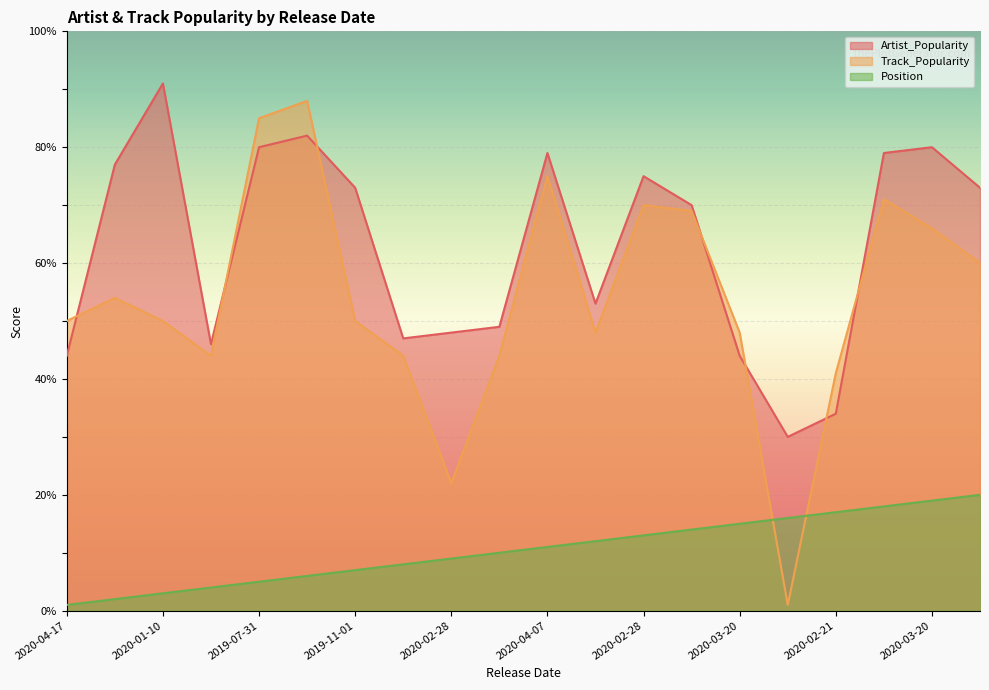

At 2020-01-17, list the series in order from smallest to largest.

Position, Track_Popularity, Artist_Popularity